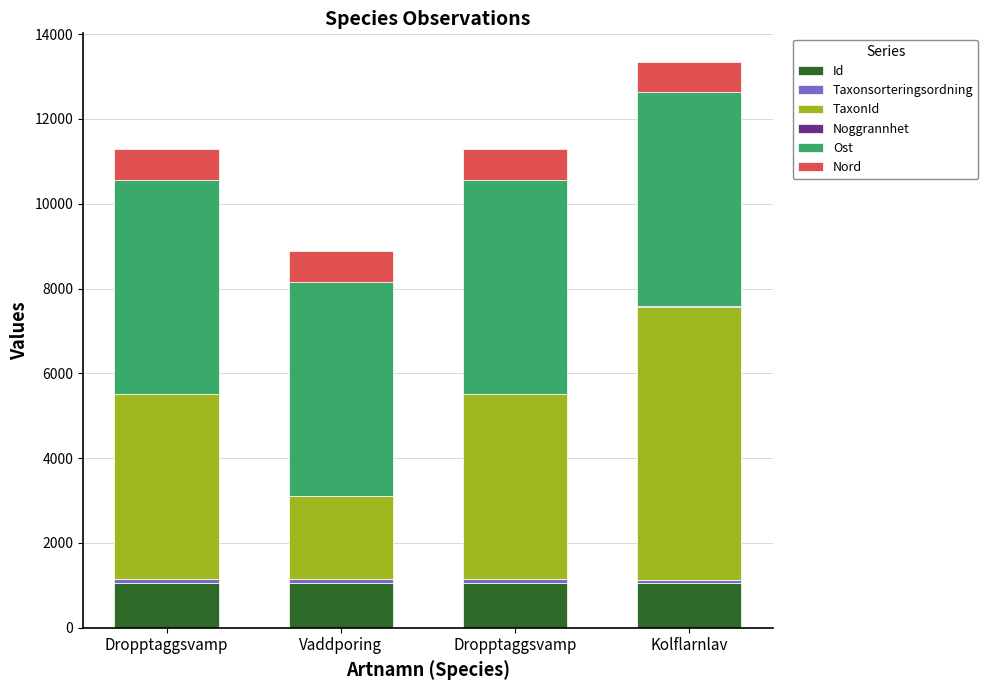

How many categories are shown in the chart?

4